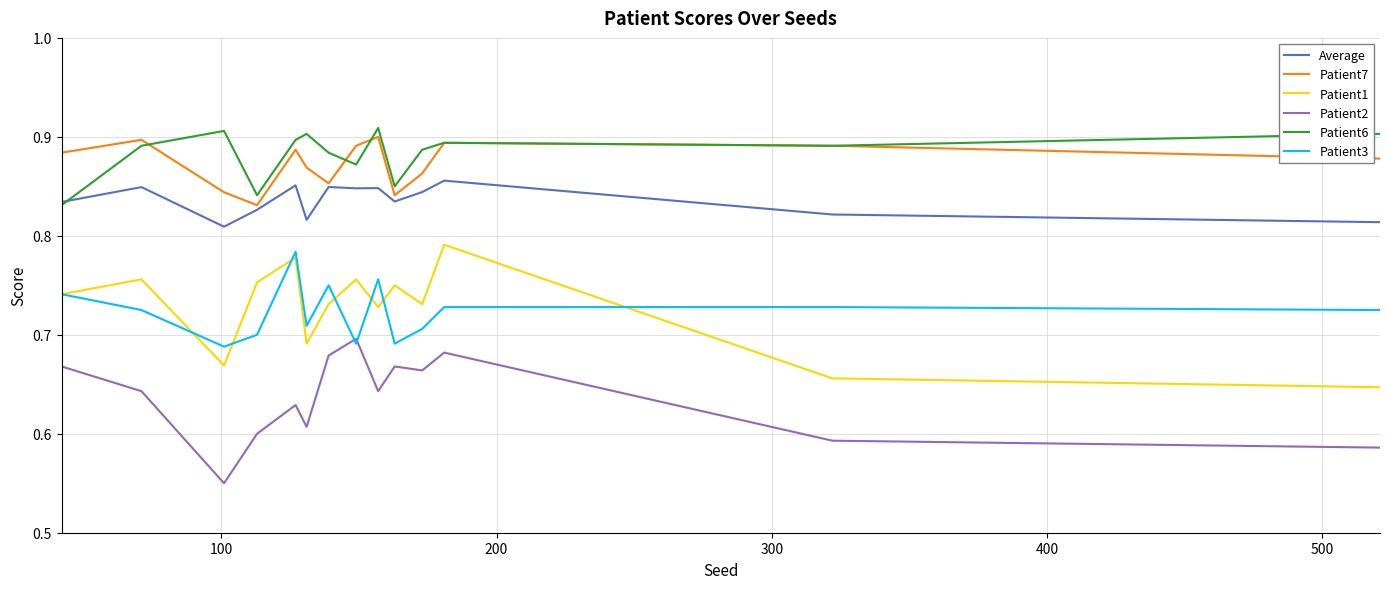

True or false: Patient6 and Patient3 intersect in this chart.

False